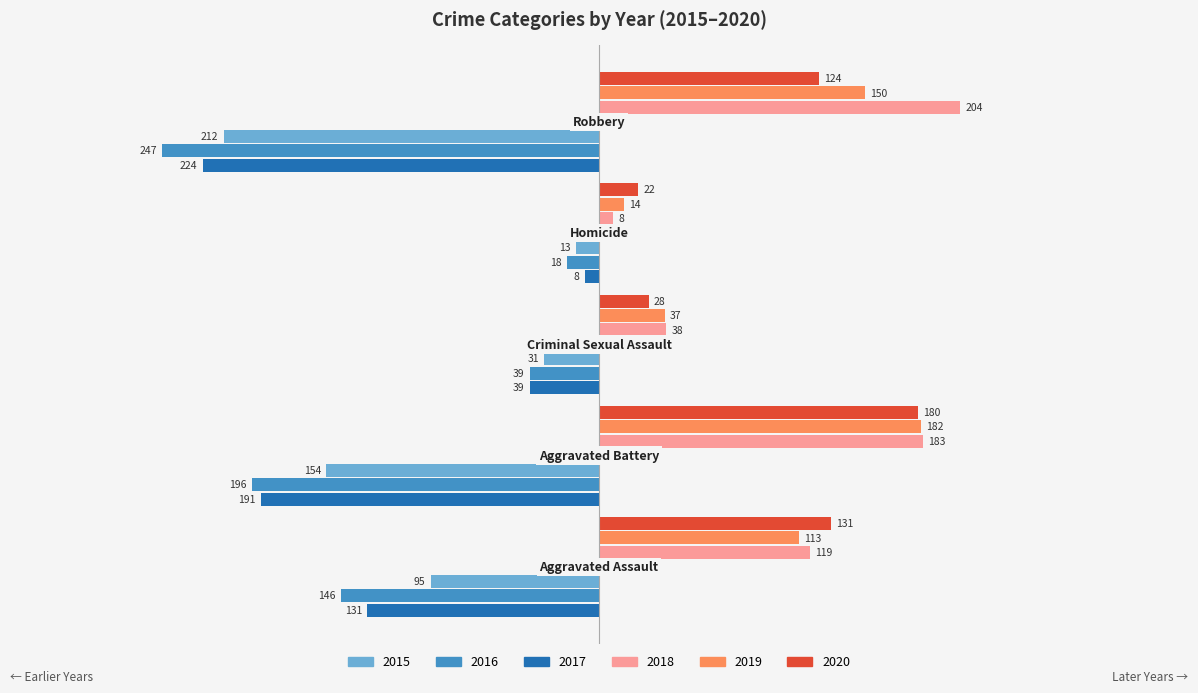

Reading right to left, what are all the values shown in this chart?

2015: -212	-13	-31	-154	-95
2016: -247	-18	-39	-196	-146
2017: -224	-8	-39	-191	-131
2018: 204	8	38	183	119
2019: 150	14	37	182	113
2020: 124	22	28	180	131